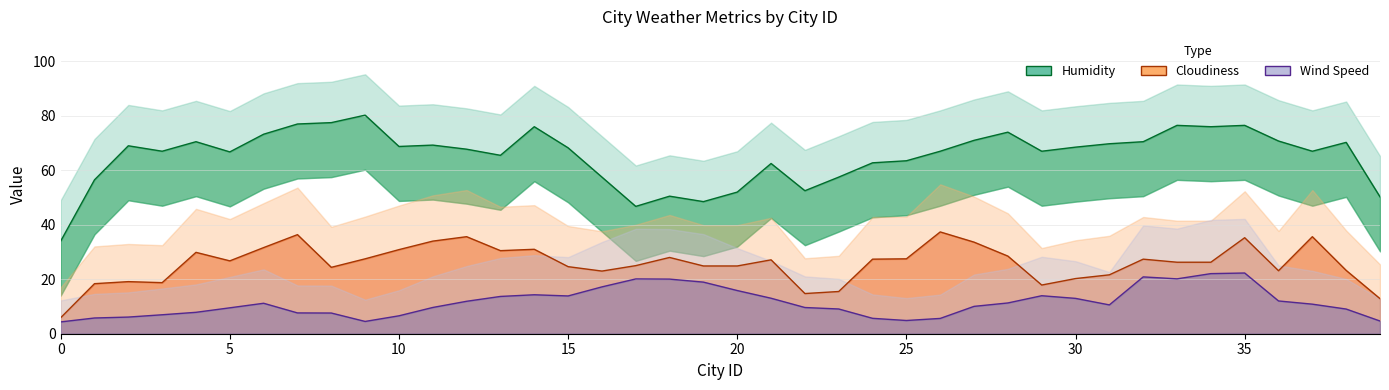

Where is the first local maximum for Cloudiness?

2